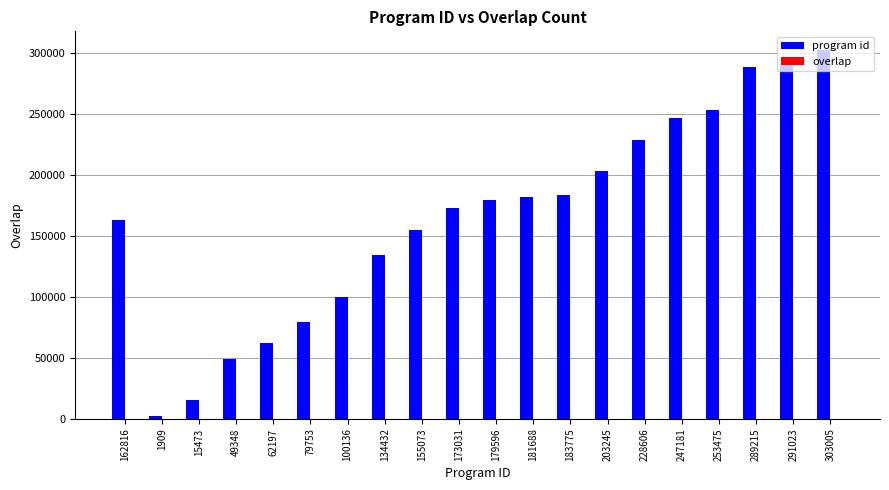

How many data points does each series have?

20